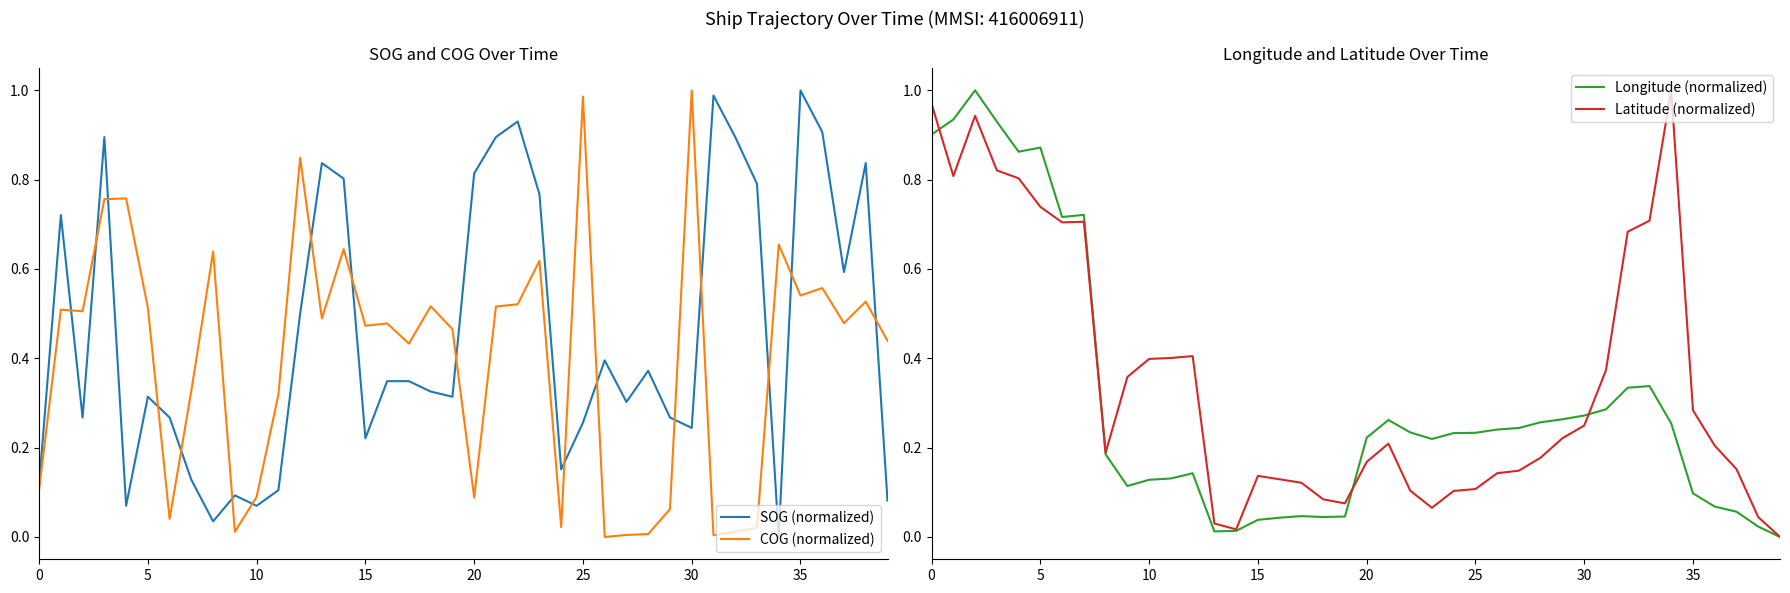

What is the label of the 15th point from the right?

25